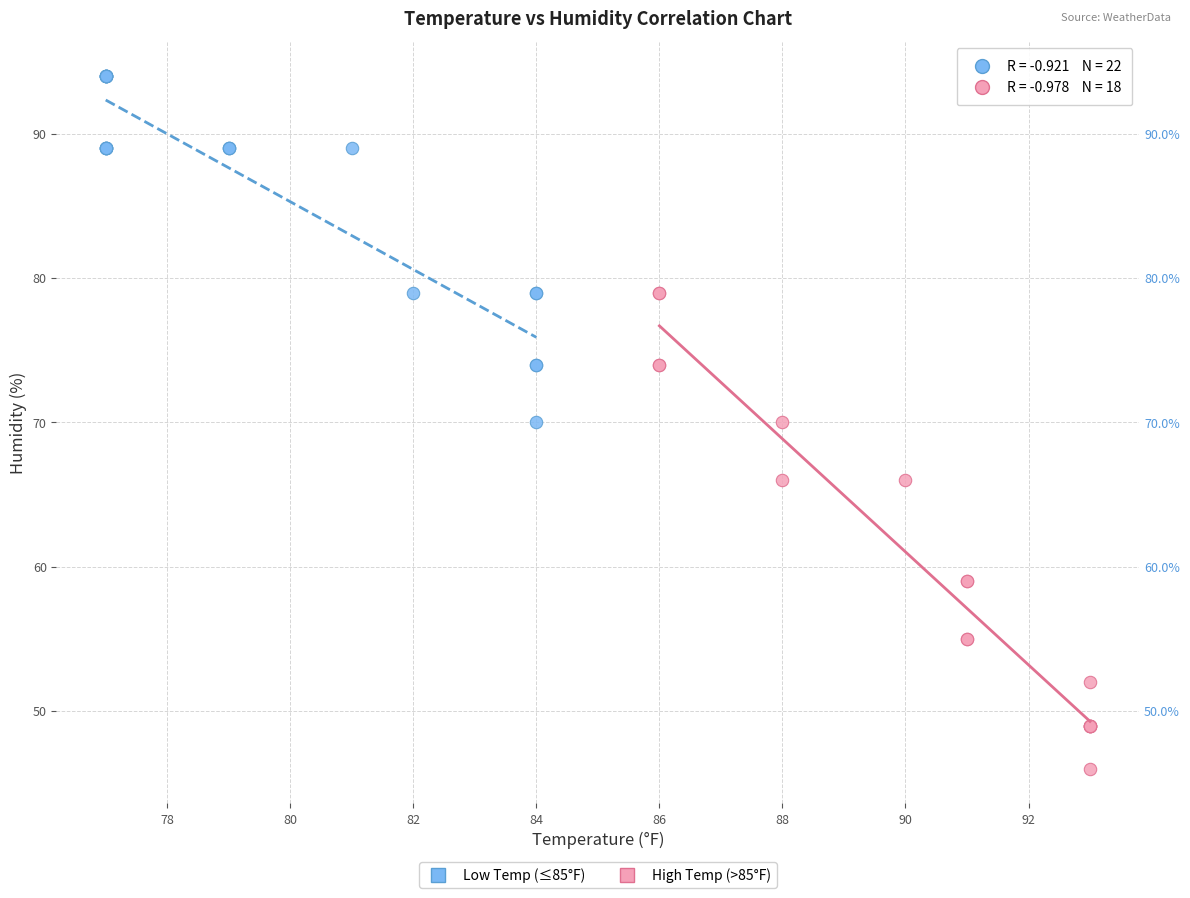

Which series contains the lowest Y value?

High Temp (>85°F)